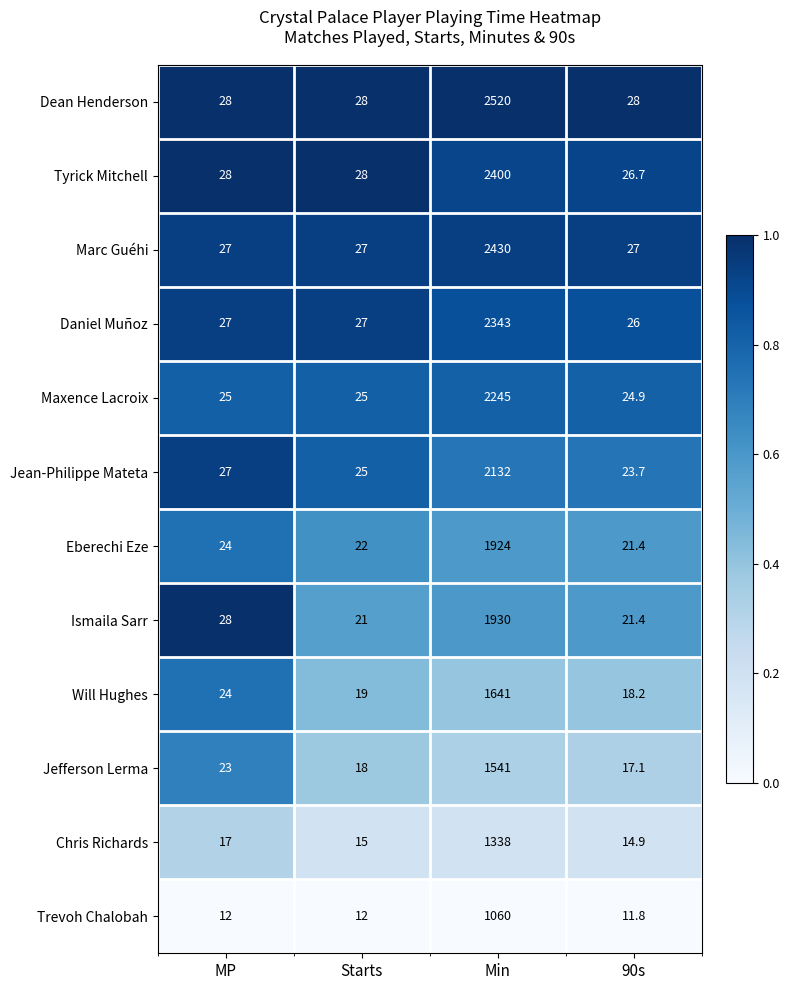

At which category does the chart reach its peak across all series?

Min